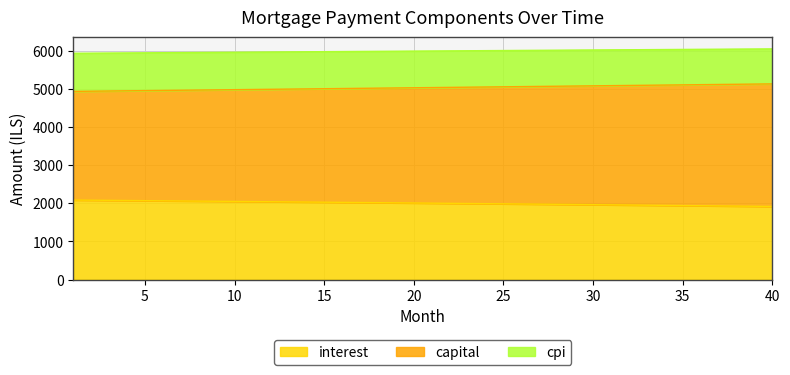

At which category does the chart reach its minimum across all series?

40